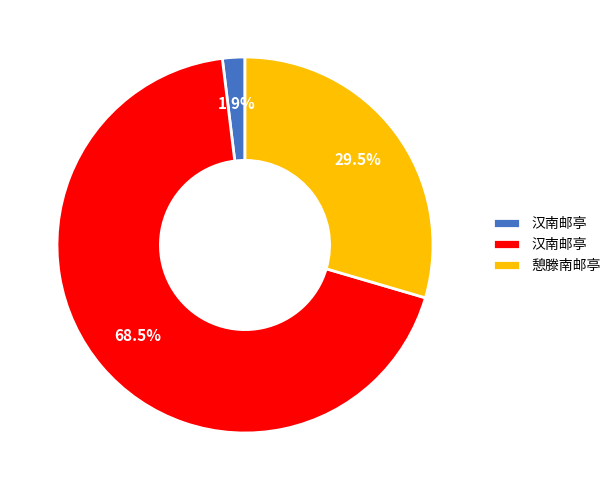

Is there a majority slice in this chart?

Yes